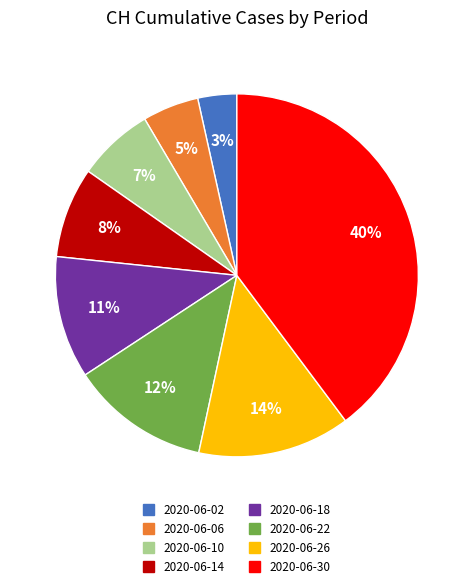

Which has a higher value, 2020-06-06 or 2020-06-18?

2020-06-18